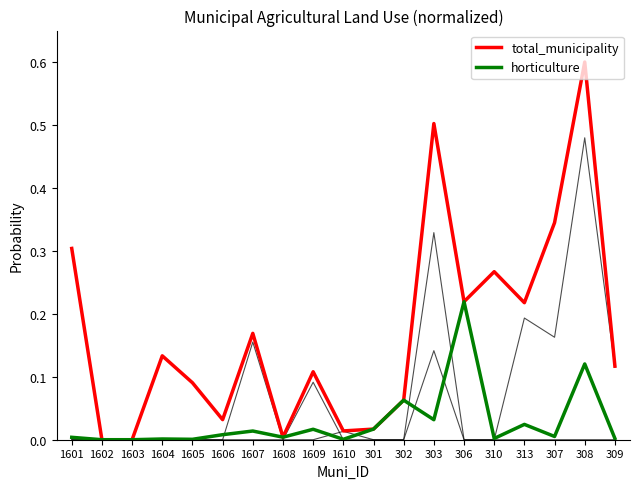

Is this an area chart (filled region under the line)?

No